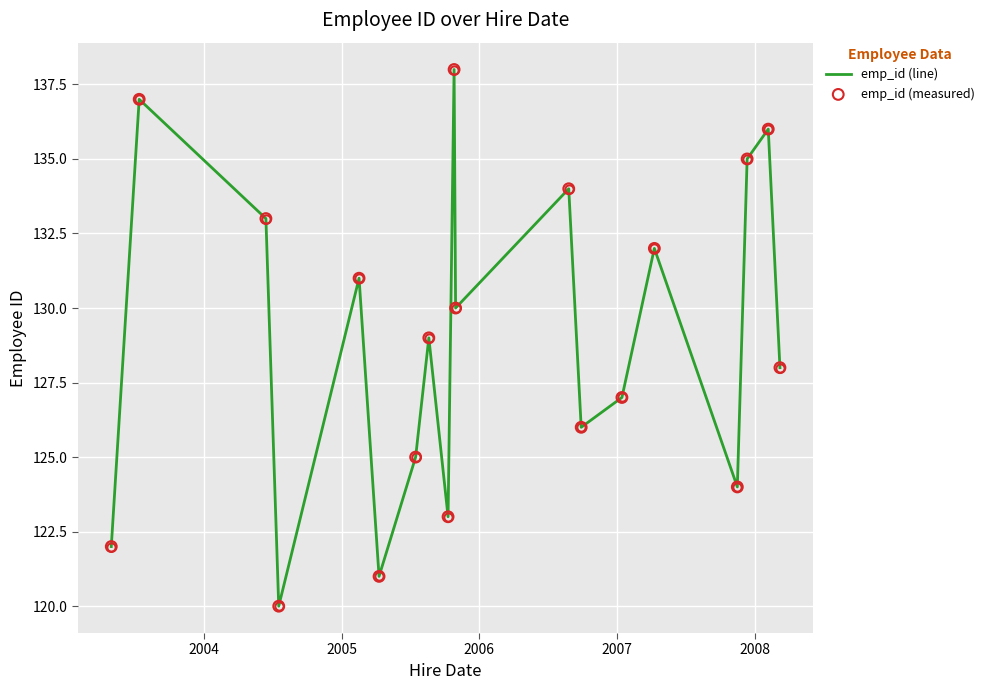

What is the minimum value shown in the chart?

120